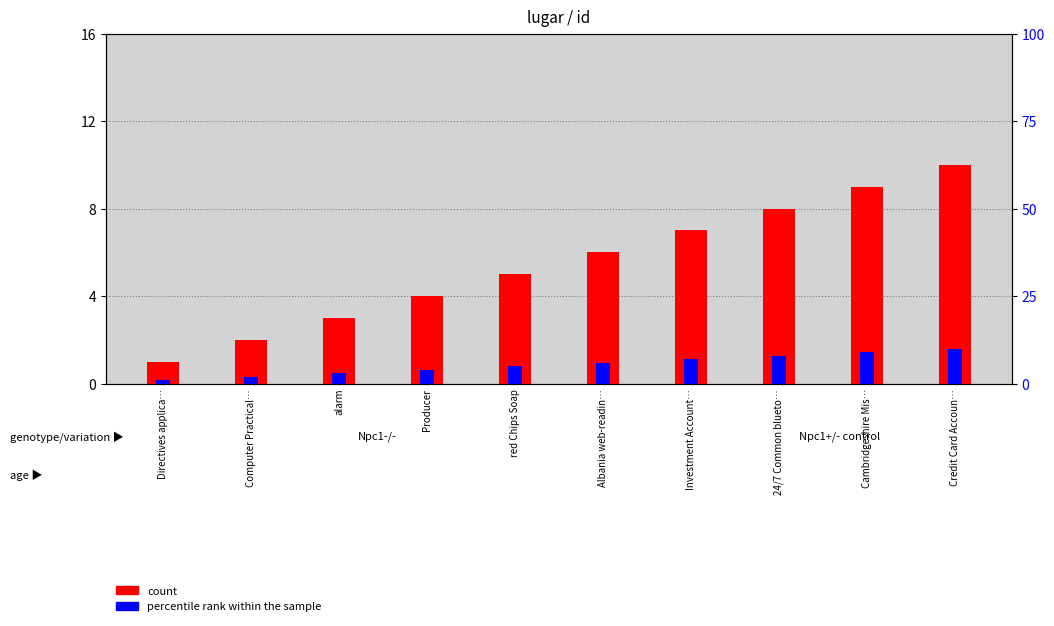

Count the number of data series in this chart.

2